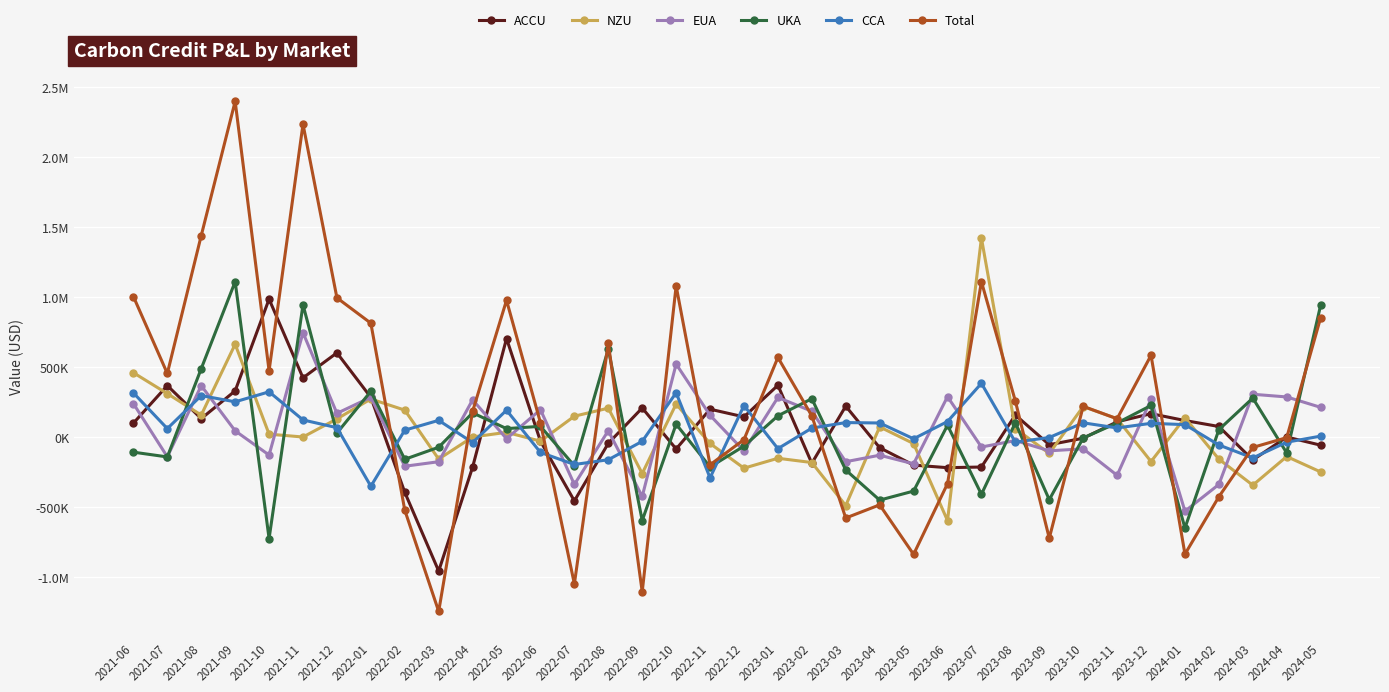

At 2023-04, list the series in order from largest to smallest.

CCA, NZU, ACCU, EUA, UKA, Total